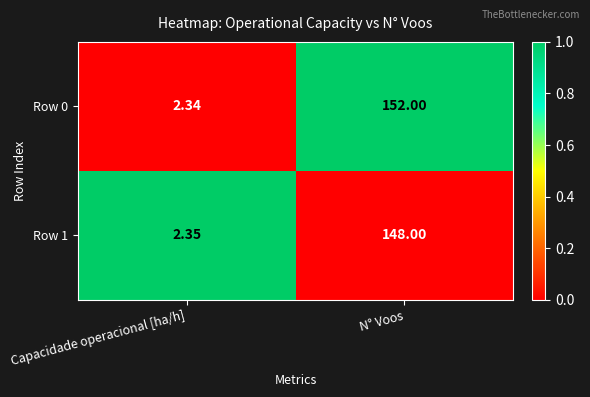

Rank the categories by Row 1 value from lowest to highest.

Capacidade operacional [ha/h], N° Voos